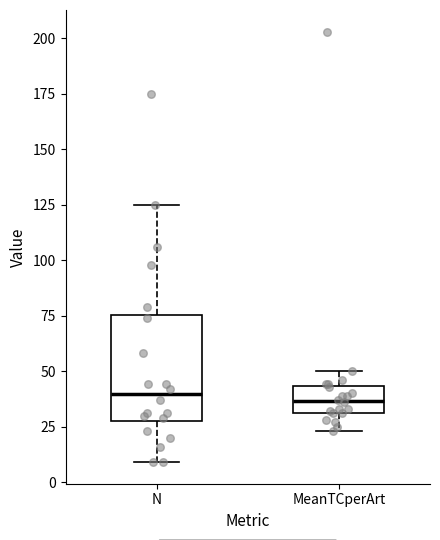

Where is the upper edge of the box for MeanTCperArt on the y-axis? The values are not printed on the chart, so give them approximately, as read against the axis.

45